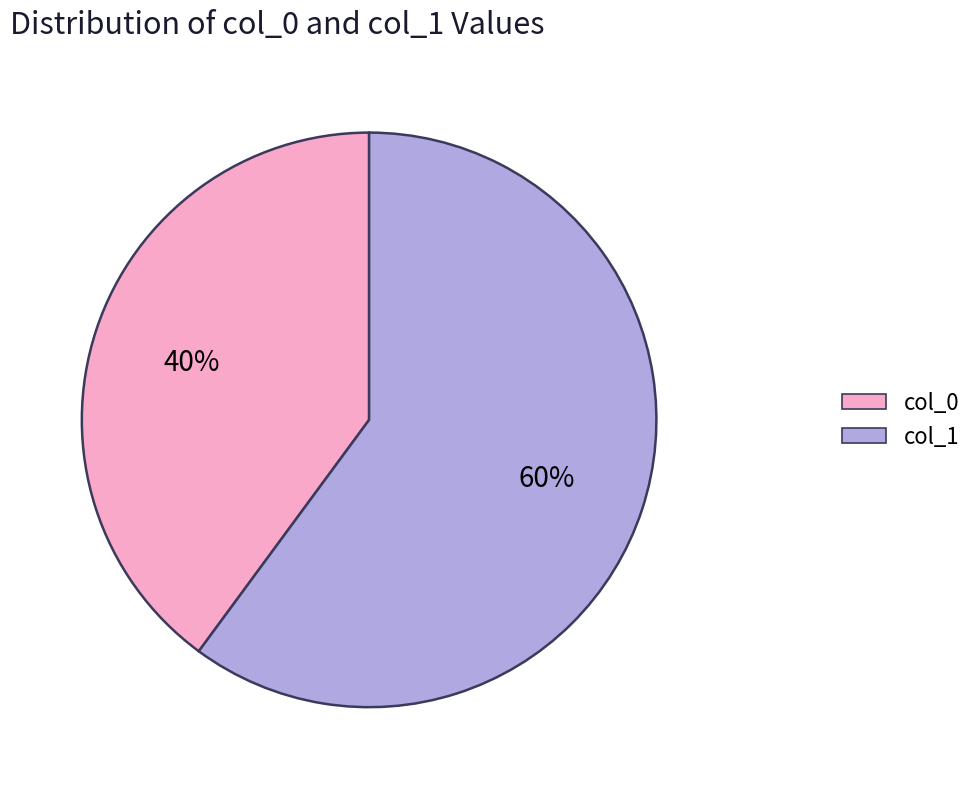

Is there any slice that represents more than half of the pie?

Yes